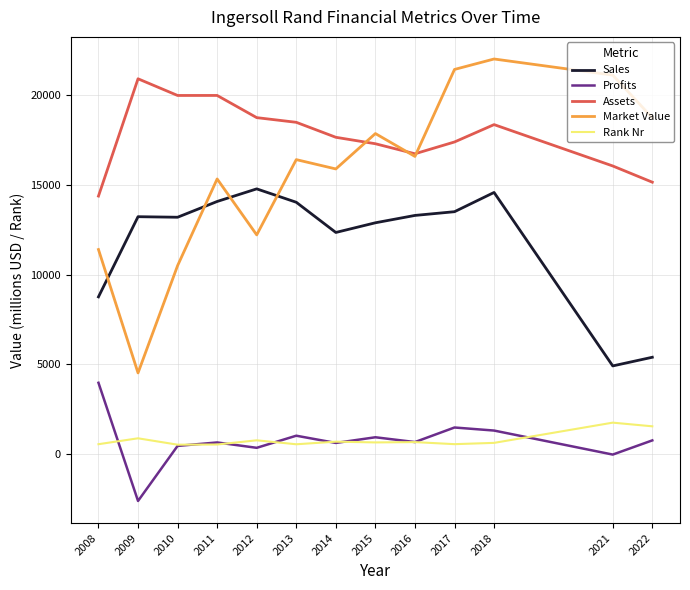

At which category does Market Value reach its first local valley?

2009